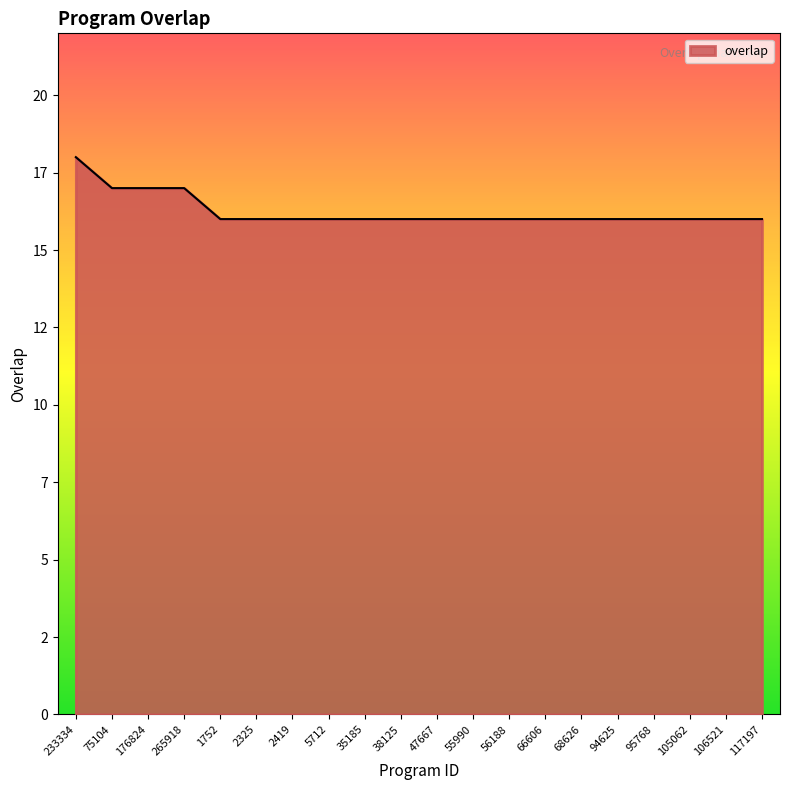

Rank the categories by value from lowest to highest.

1752, 2325, 2419, 5712, 35185, 38125, 47667, 55990, 56188, 66606, 68626, 94625, 95768, 105062, 106521, 117197, 75104, 176824, 265918, 233334